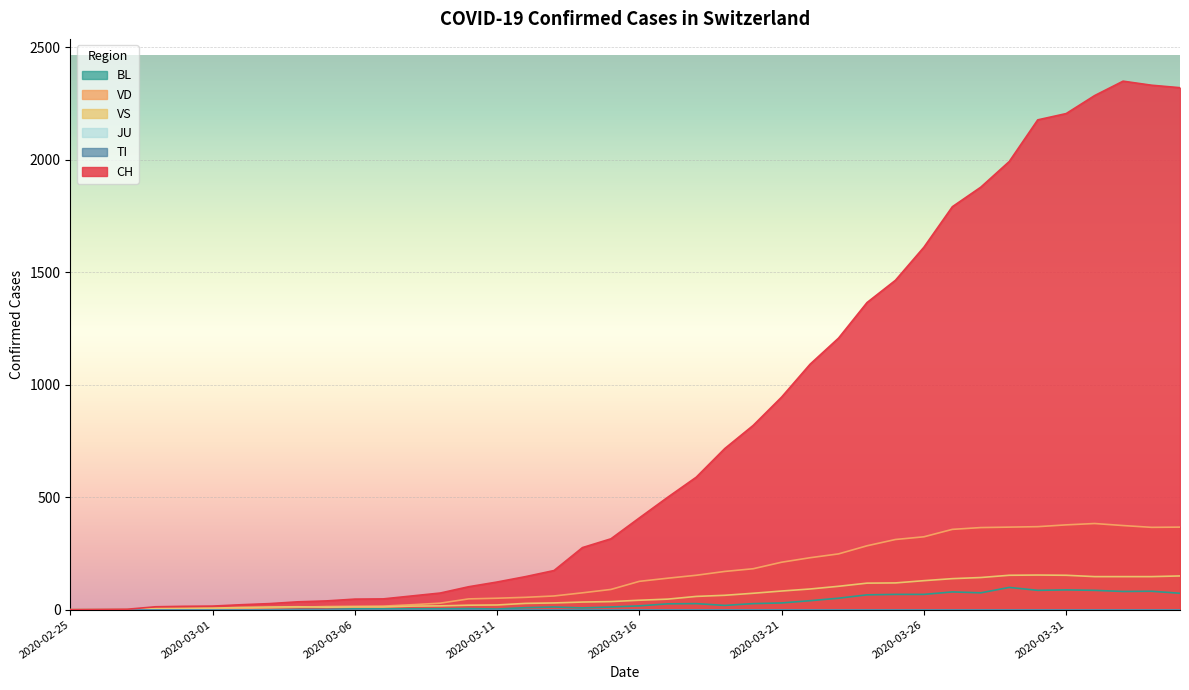

At which label does VD reach its peak?

2020-04-01